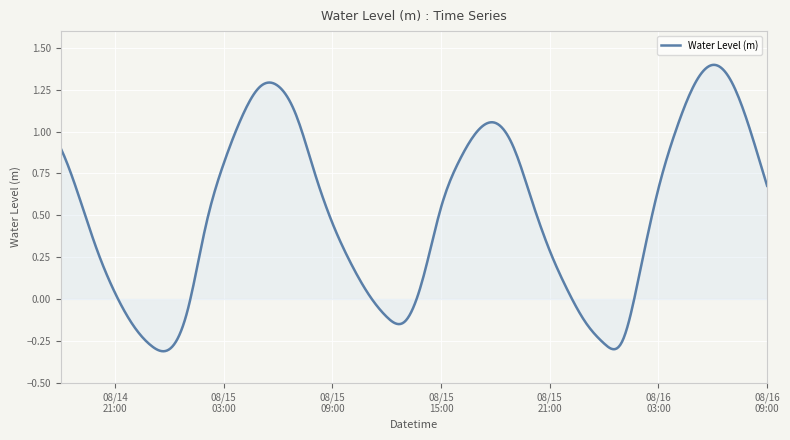

Does the chart display data point markers on the line(s)?

No